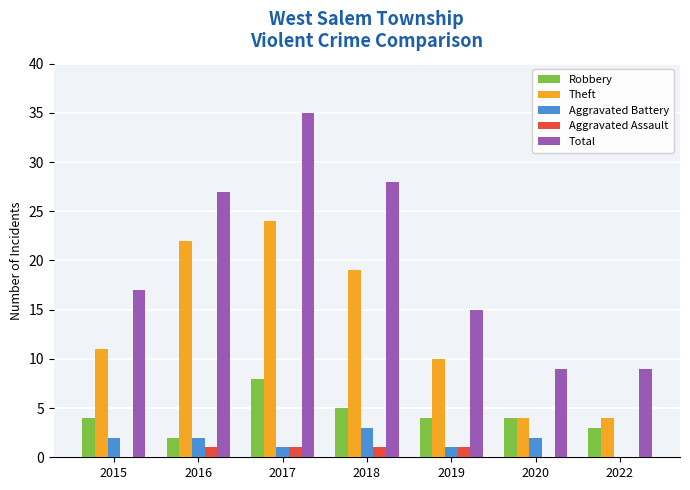

Reading left to right, transcribe all the data shown in this chart.

Robbery: 2015=4	2016=2	2017=8	2018=5	2019=4	2020=4	2022=3
Theft: 2015=11	2016=22	2017=24	2018=19	2019=10	2020=4	2022=4
Aggravated Battery: 2015=2	2016=2	2017=1	2018=3	2019=1	2020=2	2022=0
Aggravated Assault: 2015=0	2016=1	2017=1	2018=1	2019=1	2020=0	2022=0
Total: 2015=17	2016=27	2017=35	2018=28	2019=15	2020=9	2022=9